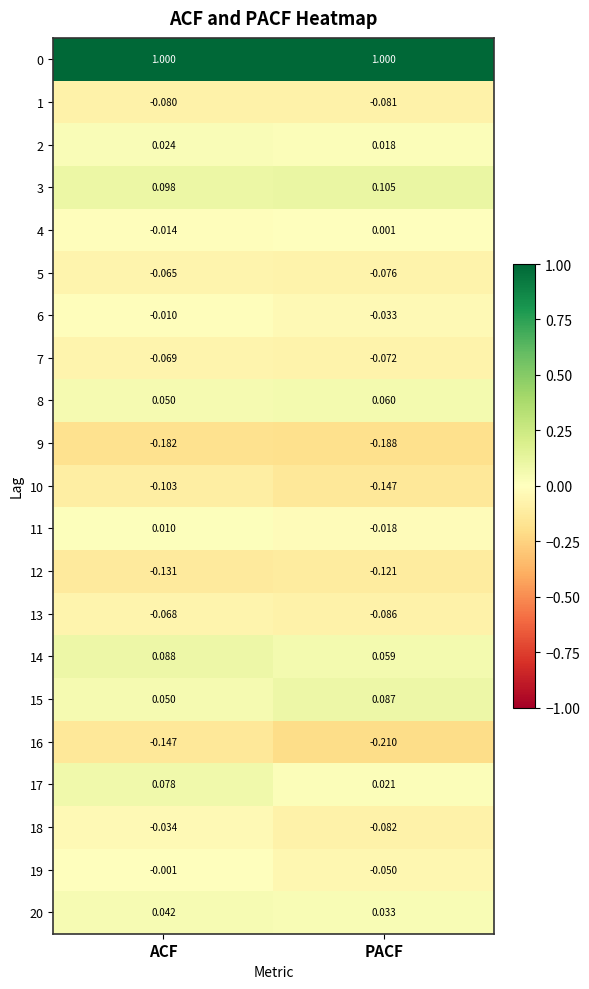

List the labels in order of 6 value, smallest first.

PACF, ACF